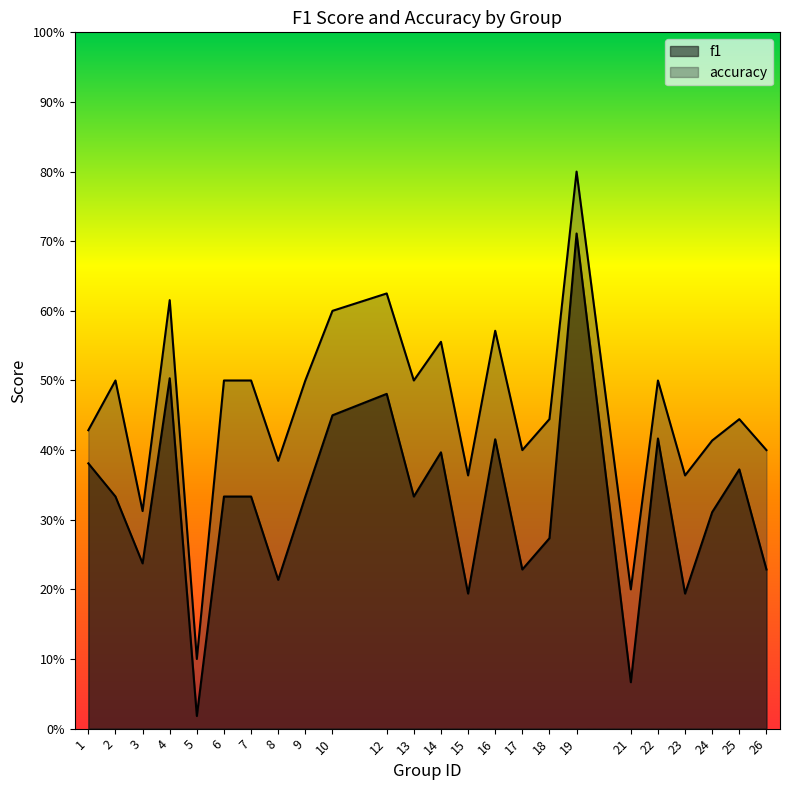

List the labels in order of accuracy value, largest first.

19, 12, 4, 10, 16, 14, 2, 6, 7, 9, 13, 22, 18, 25, 1, 24, 17, 26, 8, 15, 23, 3, 21, 5